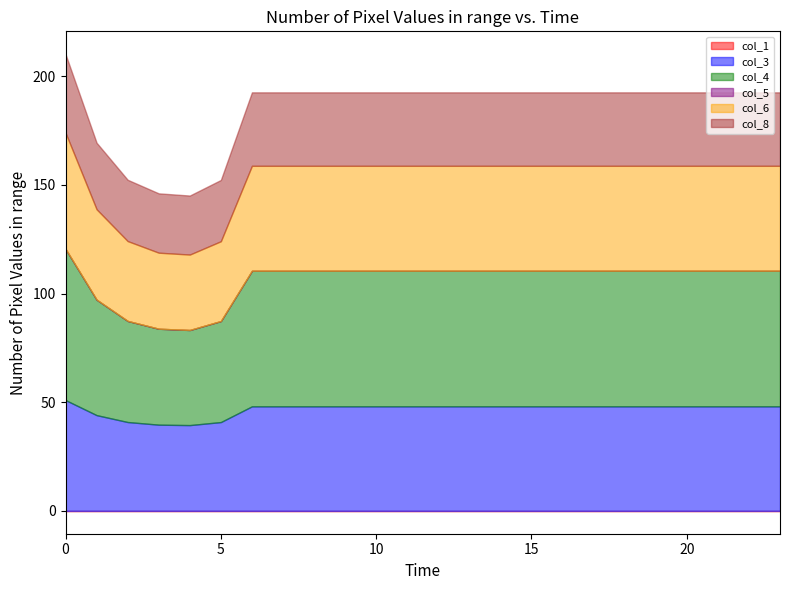

Which series has the largest range (max minus min)?

col_4